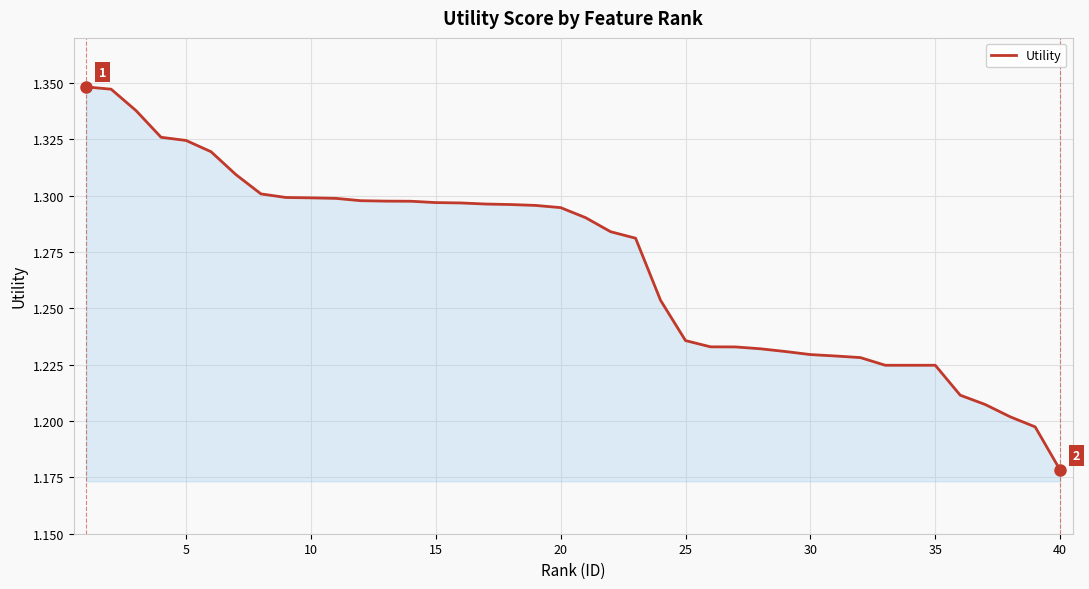

Which label corresponds to the smallest value in the chart?

40